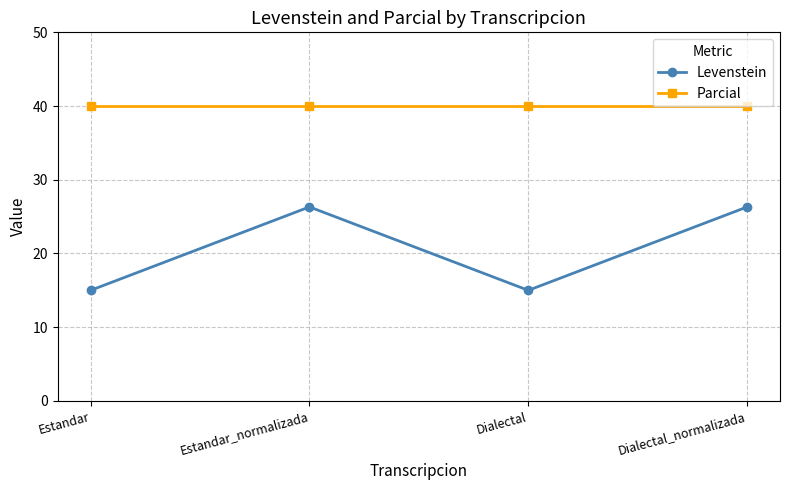

The Parcial series shows 20.5 at Dialectal_normalizada. True or false?

False